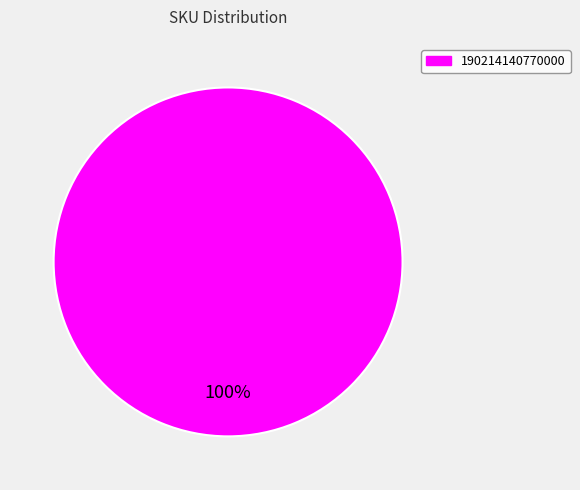

Count the number of slices in the pie.

1